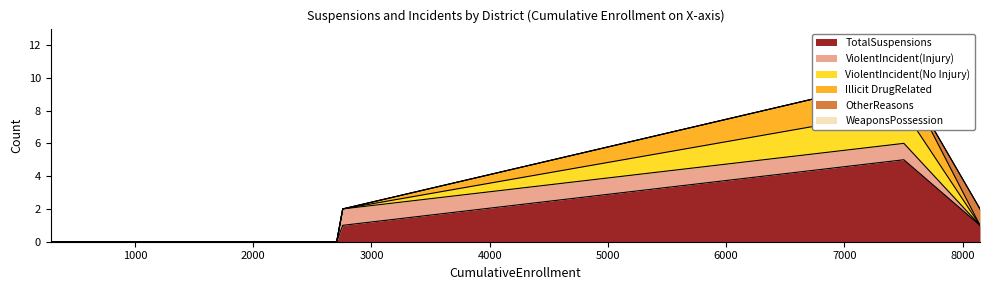

Reading left to right, transcribe all the data shown in this chart.

TotalSuspensions: 0	5	0	1	1	0	0
ViolentIncident(Injury): 0	1	0	0	1	0	0
ViolentIncident(No Injury): 0	2	0	0	0	0	0
Illicit DrugRelated: 0	2	0	0	0	0	0
OtherReasons: 0	0	0	1	0	0	0
WeaponsPossession: 0	0	0	0	0	0	0